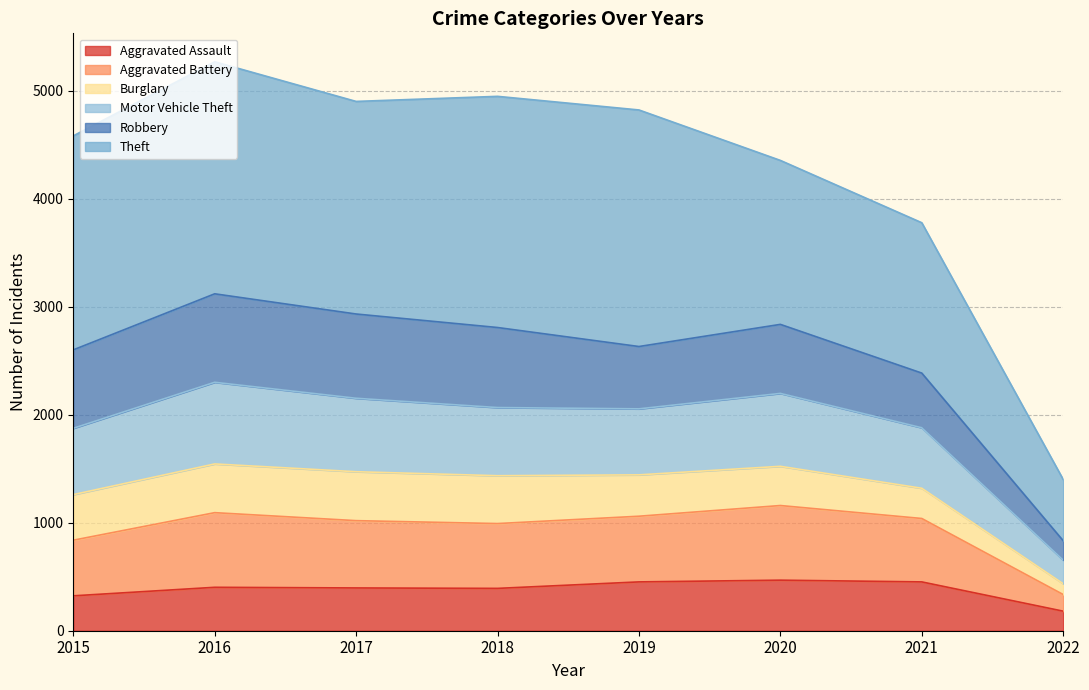

How many data points does each series have?

8